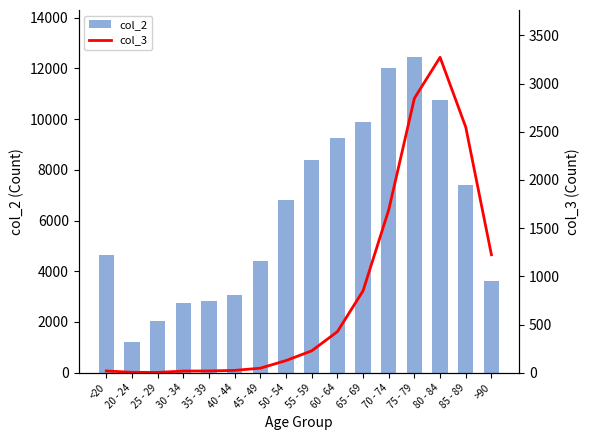

At 85 - 89, list the series in order from largest to smallest.

col_2, col_3